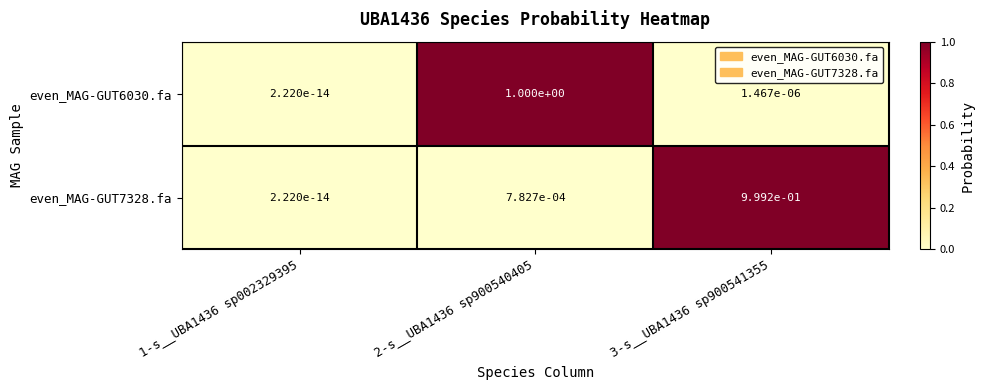

Which series has the widest spread of values?

even_MAG-GUT6030.fa